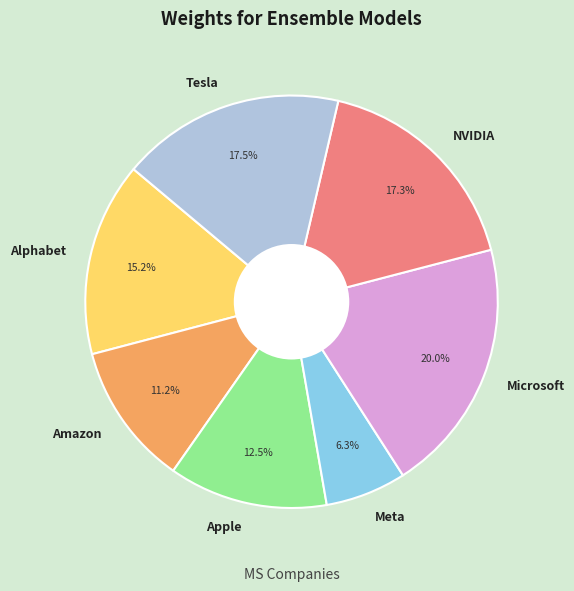

Count the number of slices in the pie.

7